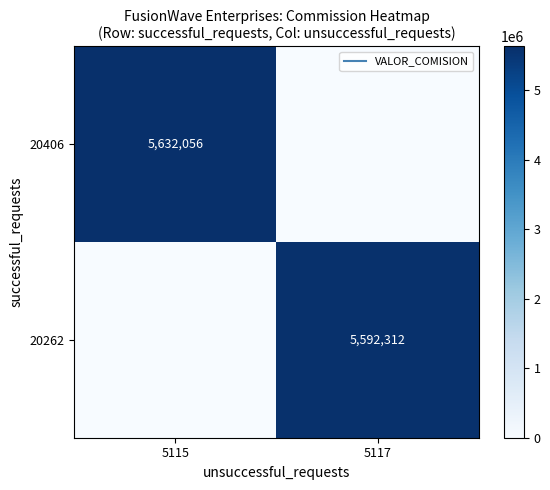

At which category is the sum across all series the highest?

5115